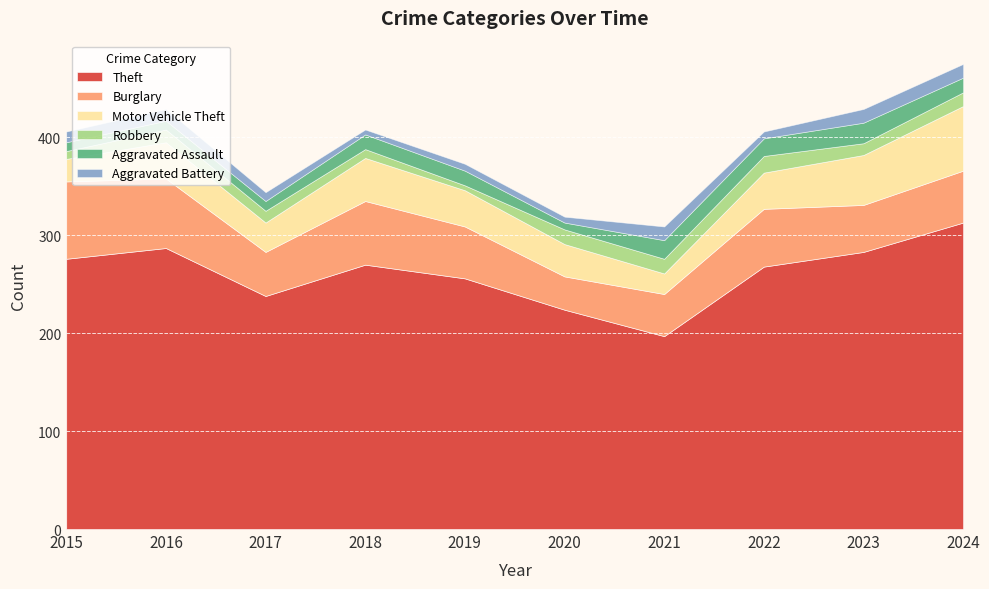

List the series in order of their peak value, lowest first.

Aggravated Battery, Robbery, Aggravated Assault, Motor Vehicle Theft, Burglary, Theft